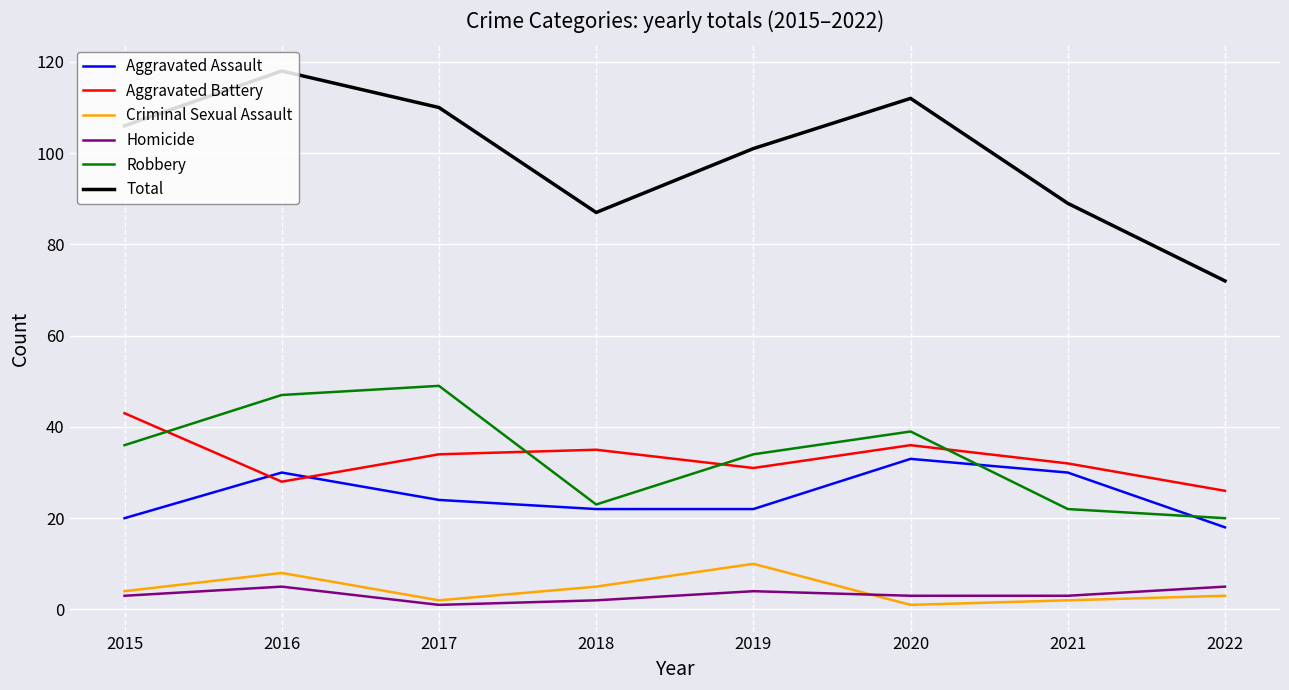

What is the average value of the Criminal Sexual Assault series?

4